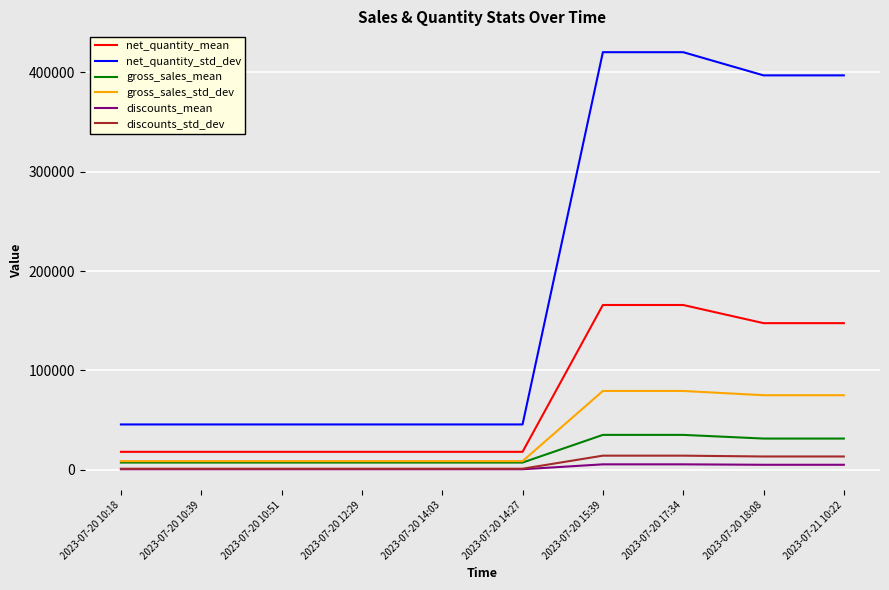

What is the greatest value displayed?

420402.6